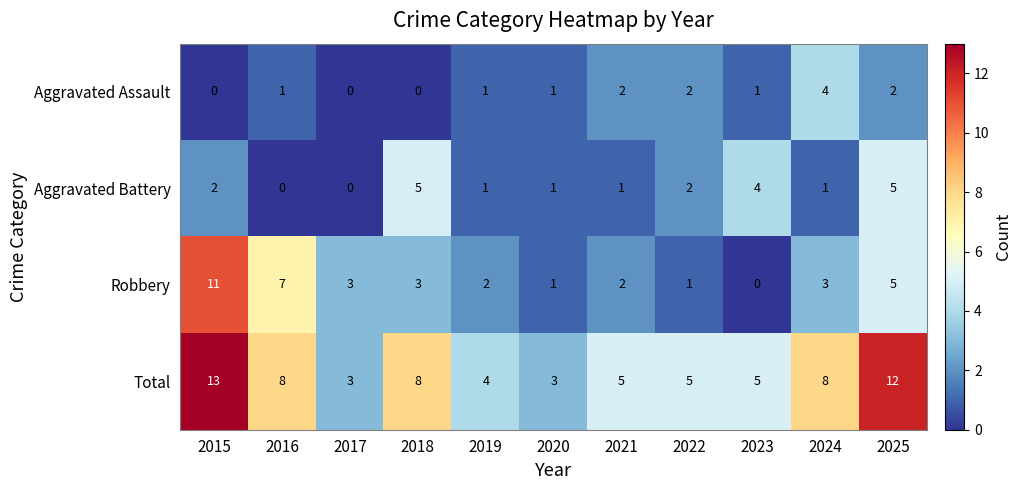

Count the Total values in the range 4 to 8.

7